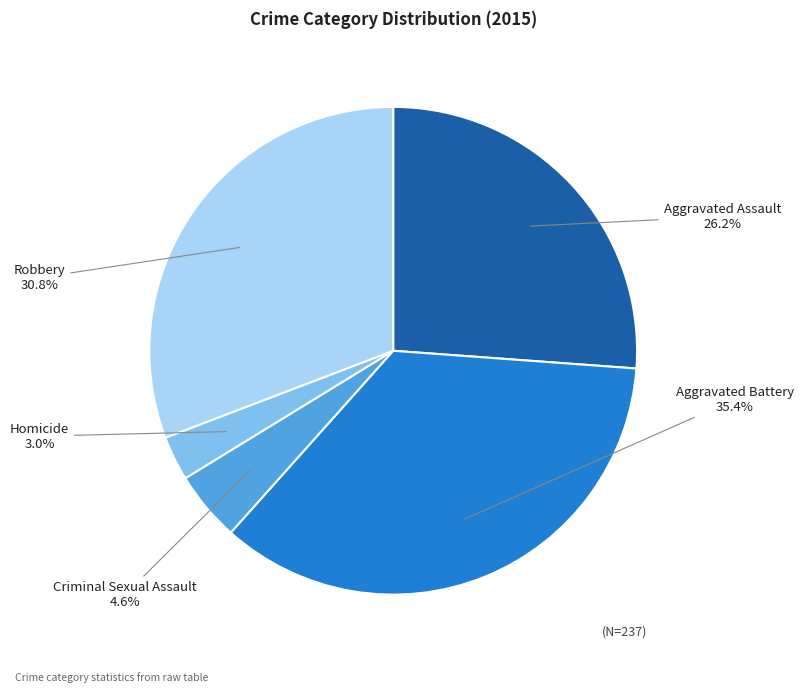

Is there any slice that represents more than half of the pie?

No